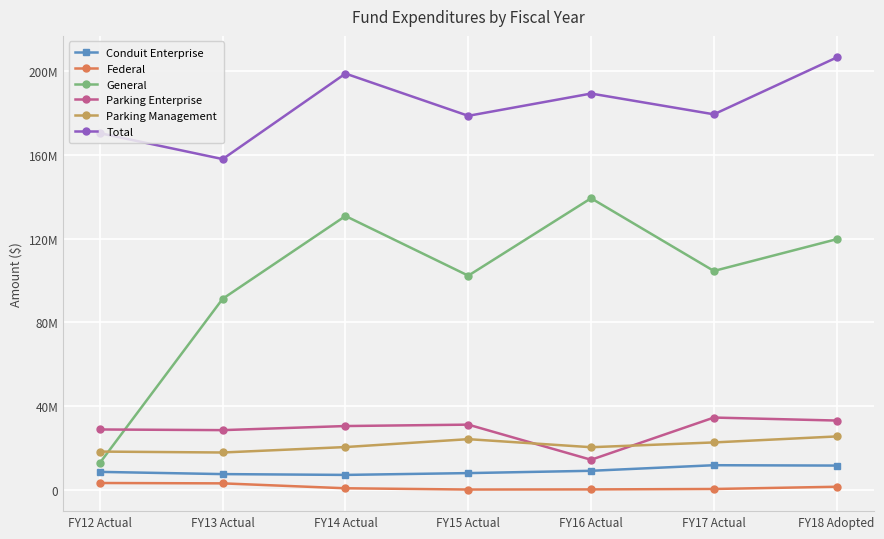

What is the approximate value of Federal at FY12 Actual, to the nearest 10?

3434690